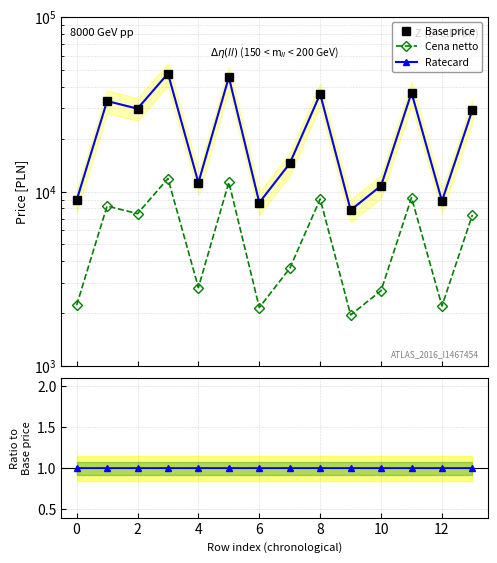

Which series changed the most between −2 and 12?

Base price